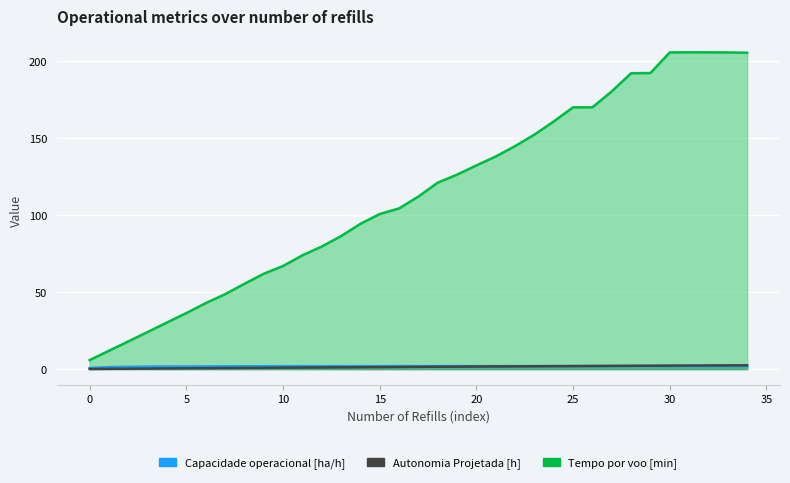

How many values in the Autonomia Projetada [h] series are below 1?

11